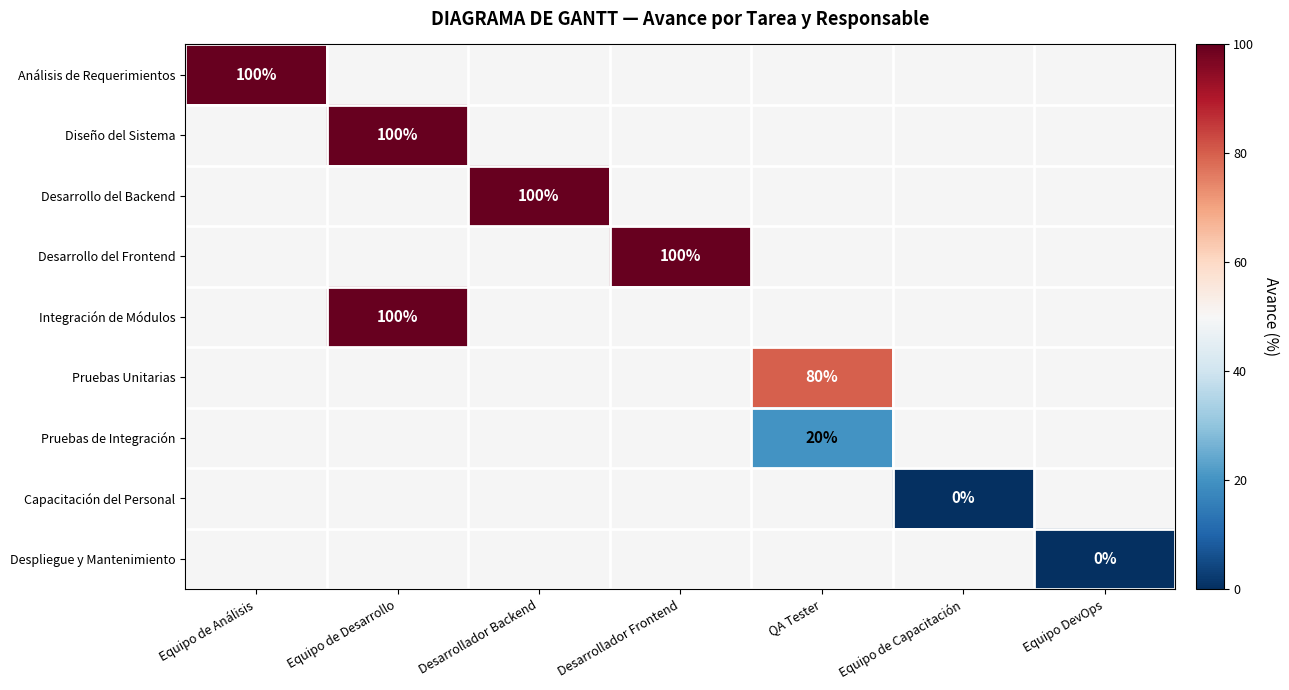

Is it true that Diseño del Sistema equals 100 at Equipo de Desarrollo?

True